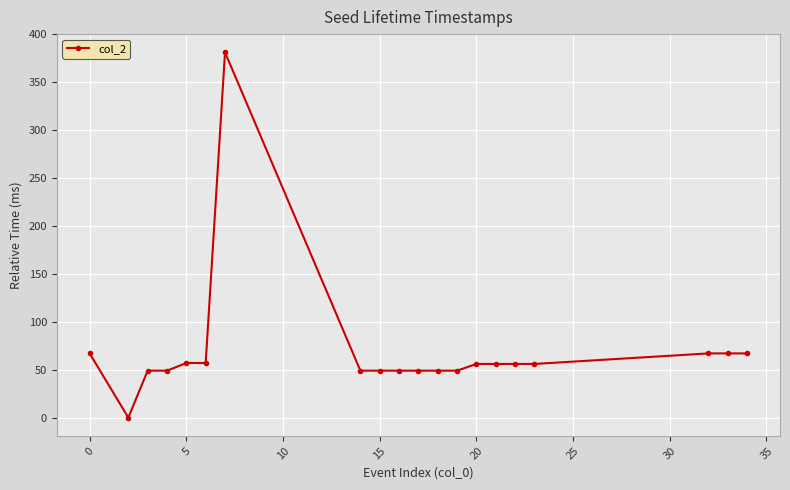

What is the value of the 9th point from the left?

49